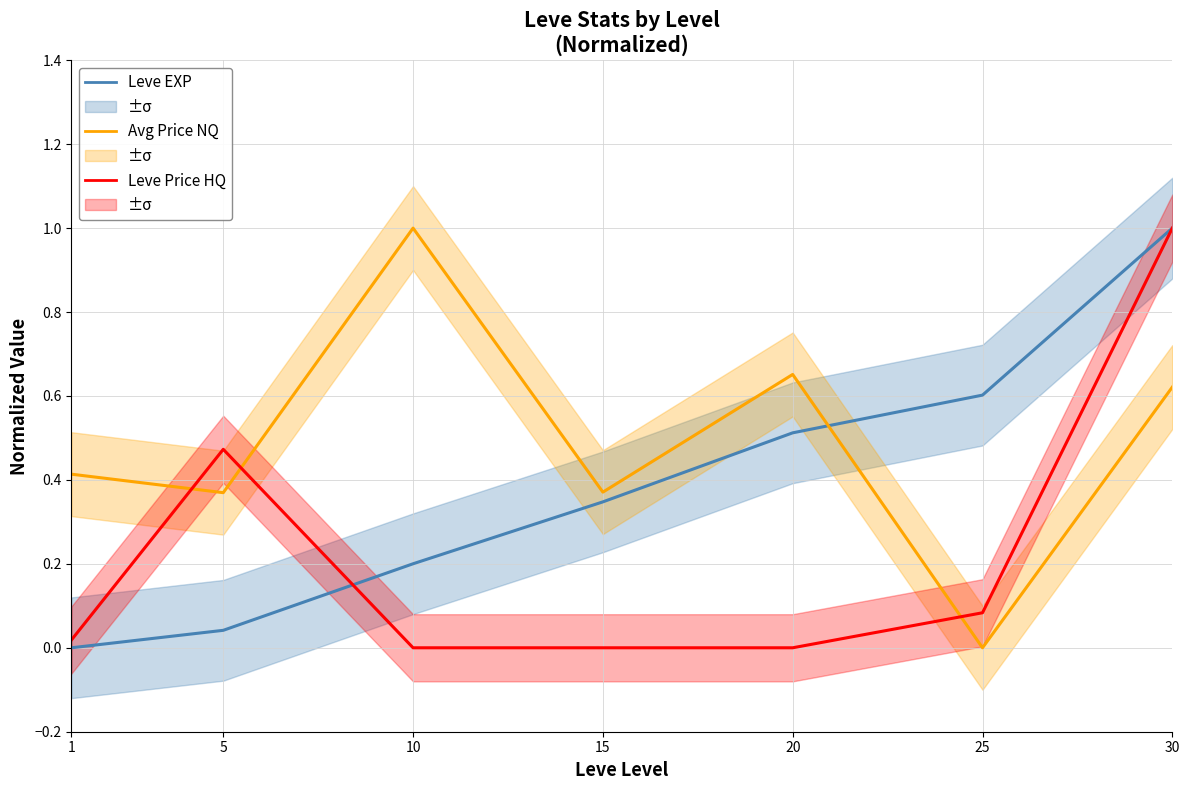

Where is the first local maximum for Avg Price NQ?

10